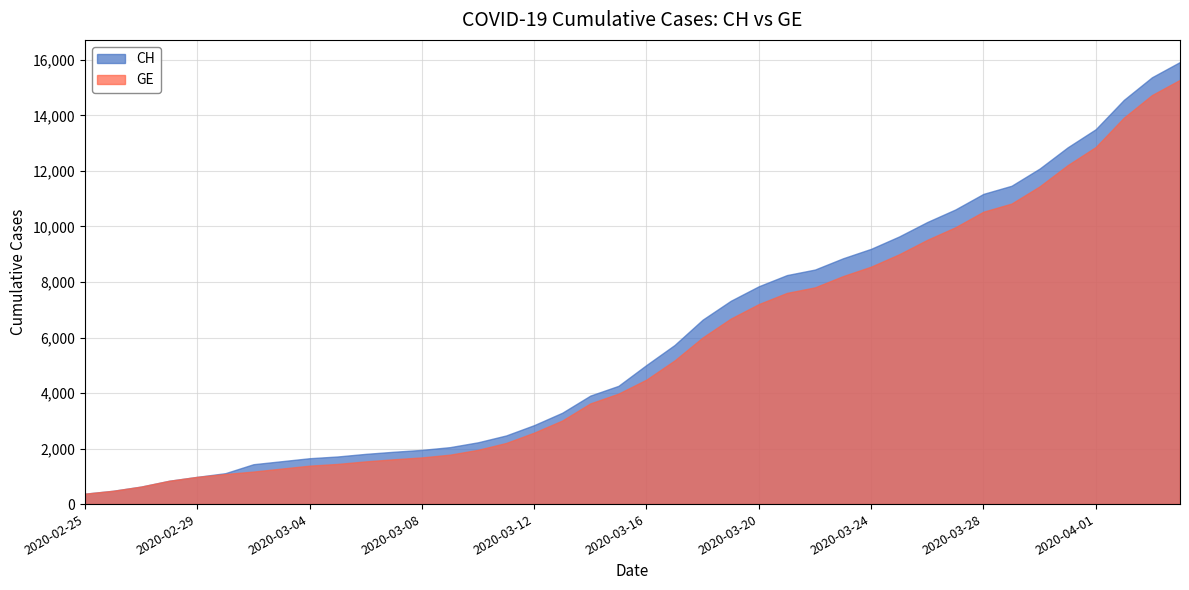

What are all the series names shown in the legend?

CH, GE